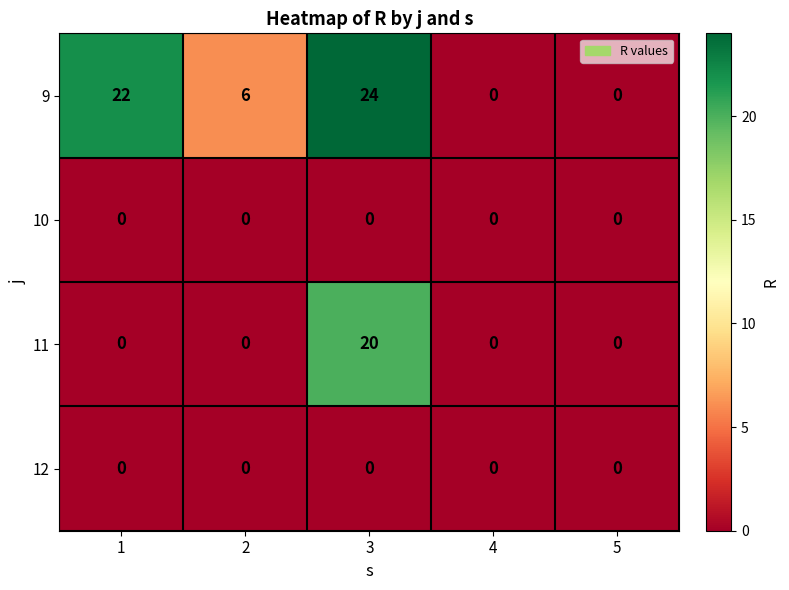

What is the spread (max minus min) of values at 3?

24